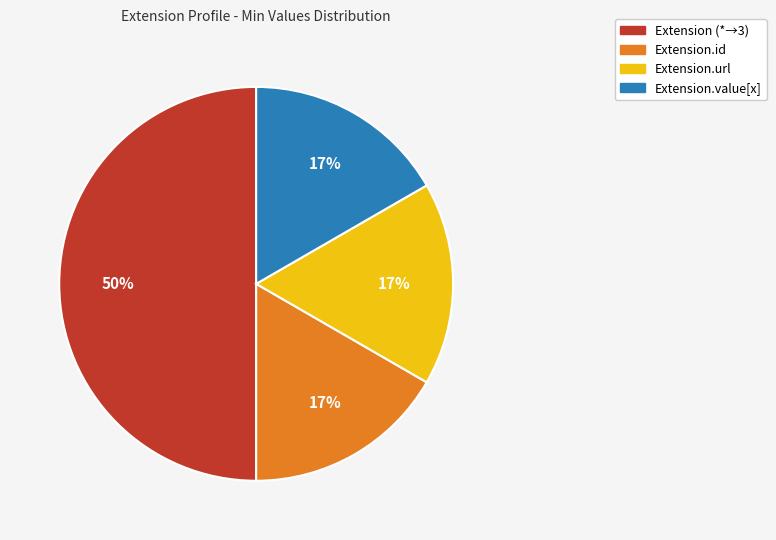

Which category has the biggest portion of the pie?

Extension (*→3)